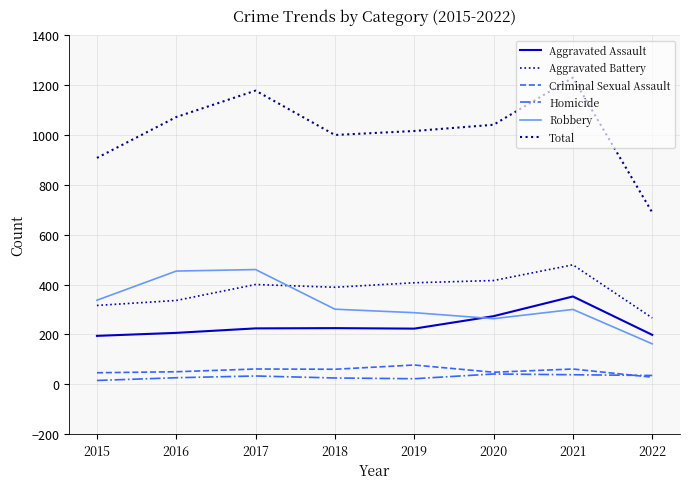

True or false: Aggravated Battery and Total cross at least once.

False